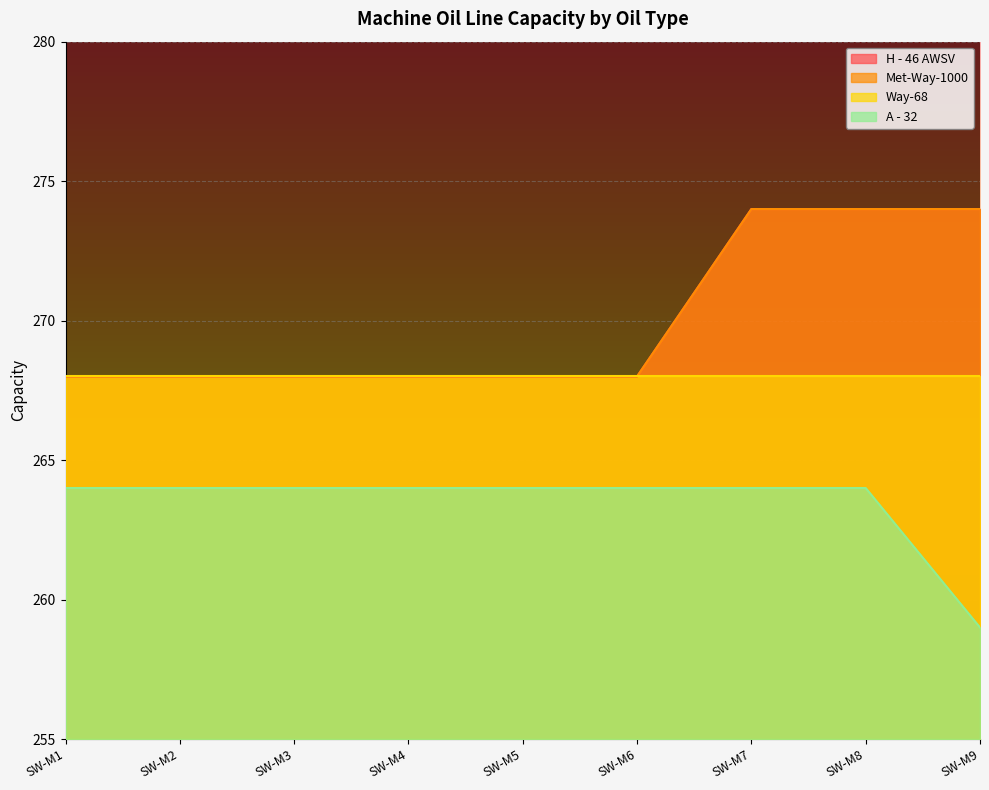

What is the value of the Met-Way-1000 point at the 4th from the left?

268